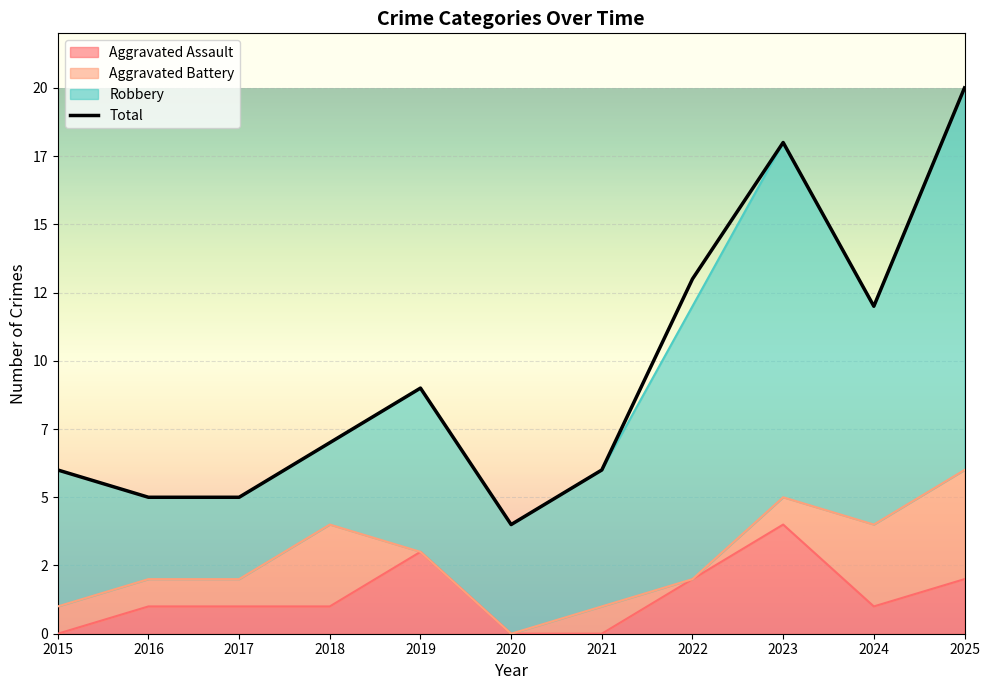

True or false: Aggravated Assault and Total intersect in this chart.

False